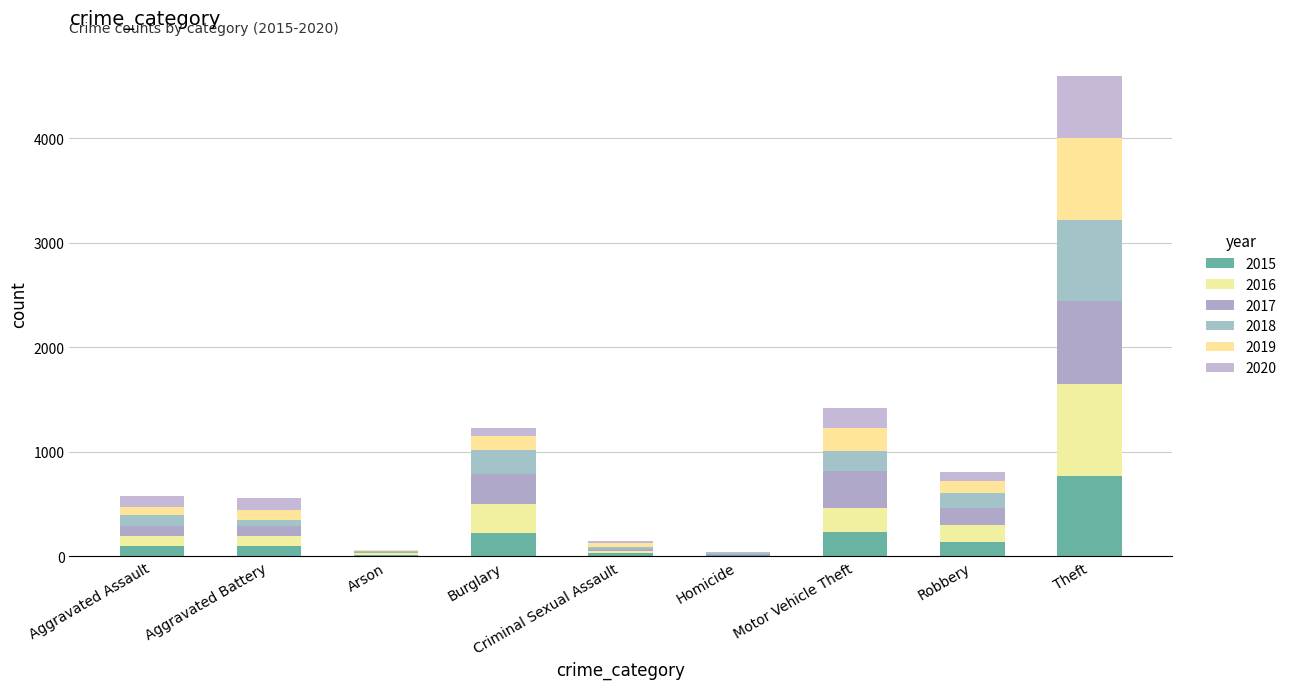

What is the difference between the maximum and minimum values in the 2015 series?

761